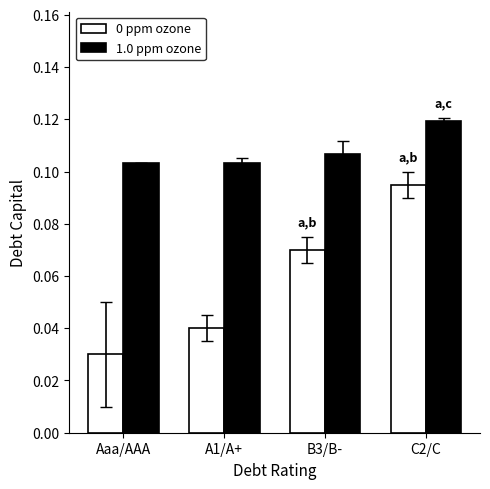

Count the 0 ppm ozone values in the range 0 to 1.

4